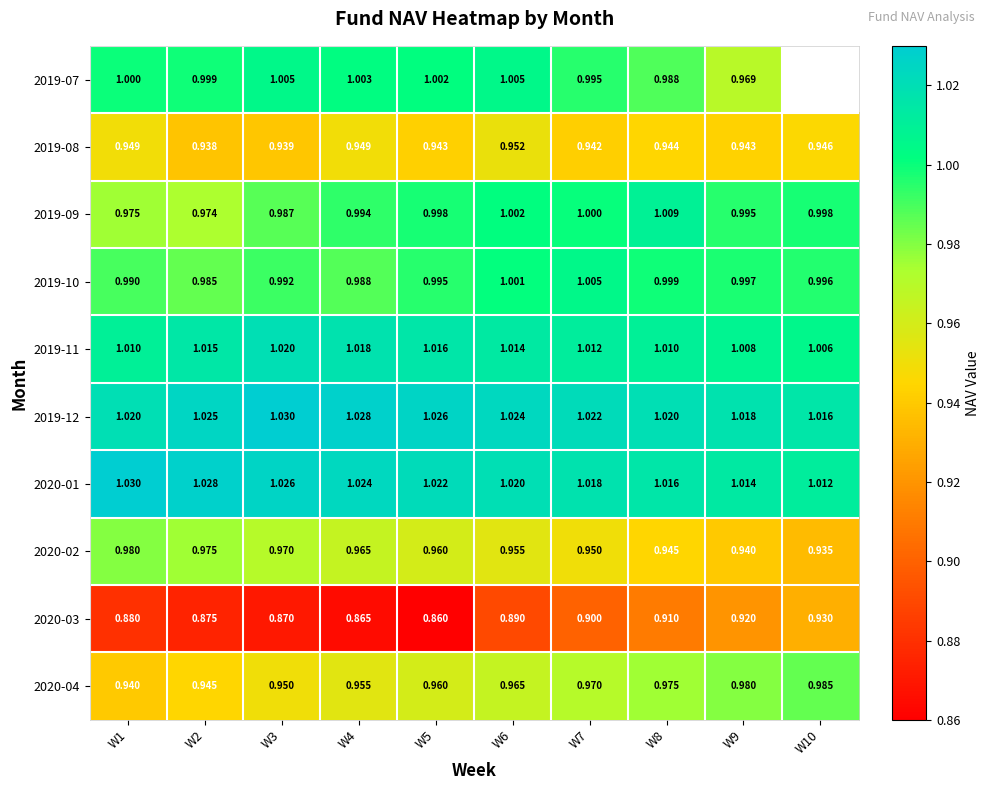

The value of 2020-01 at W10 is 0.5. True or false?

False